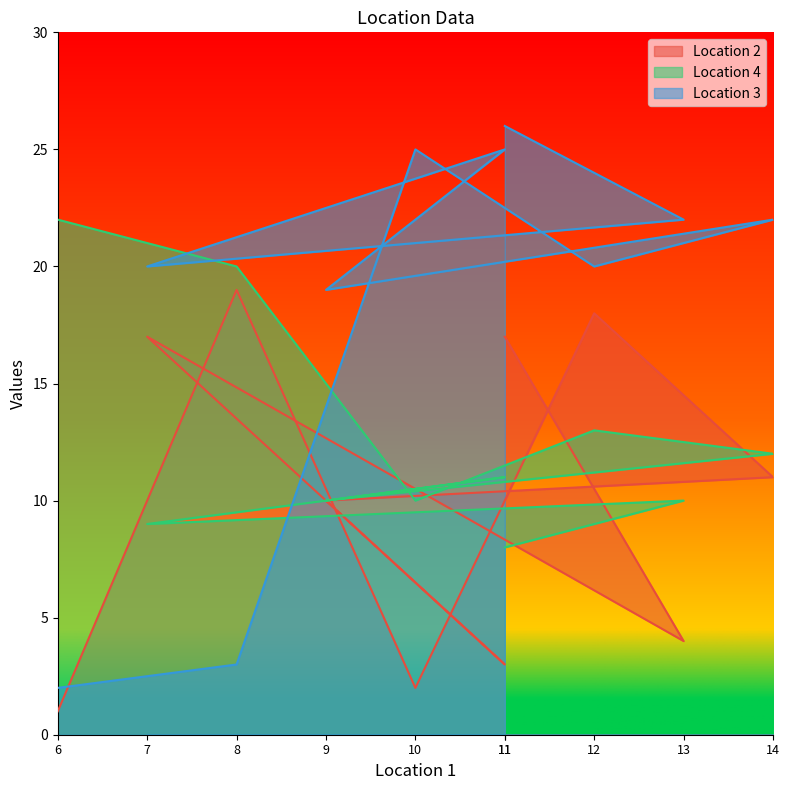

Reading right to left, transcribe all the data shown in this chart.

Location 2: 11=17	13=4	7=17	11=3	9=10	14=11	12=18	10=2	8=19	6=1
Location 4: 11=8	13=10	7=9	11=11	9=10	14=12	12=13	10=10	8=20	6=22
Location 3: 11=26	13=22	7=20	11=25	9=19	14=22	12=20	10=25	8=3	6=2